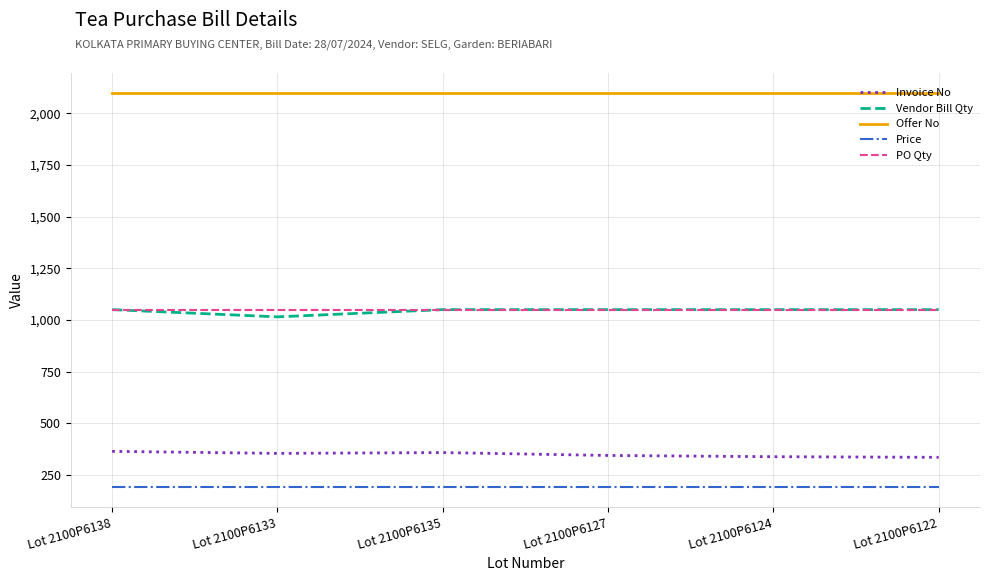

The Price series shows 190 at Lot 2100P6127. True or false?

True